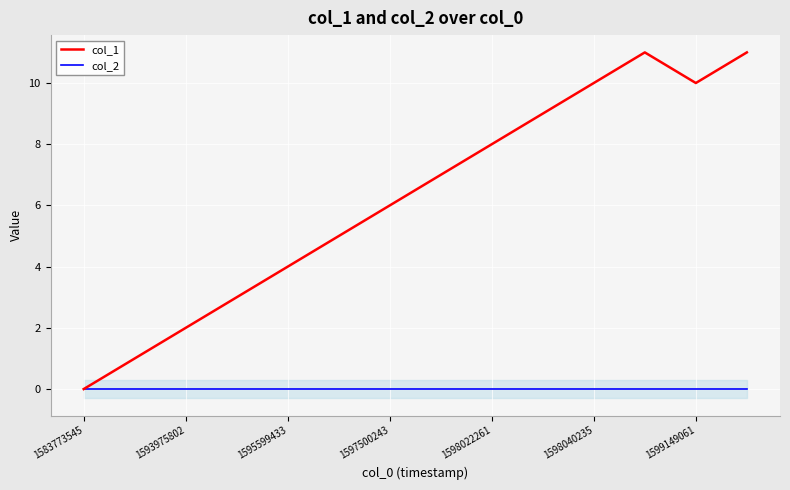

True or false: col_1 and col_2 cross at least once.

False